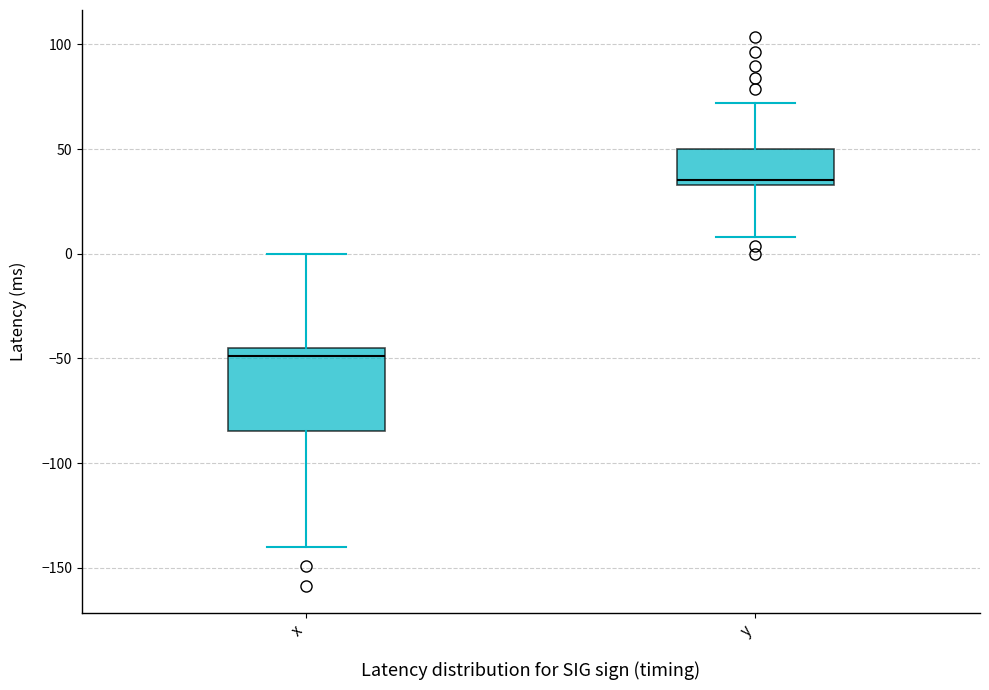

Which box has the lowest median line?

x